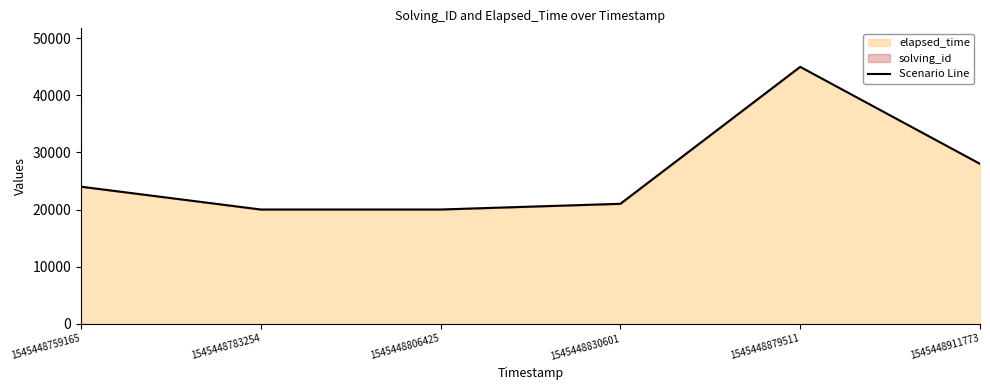

How many interior local peaks (higher than both neighbors) does the data have?

1